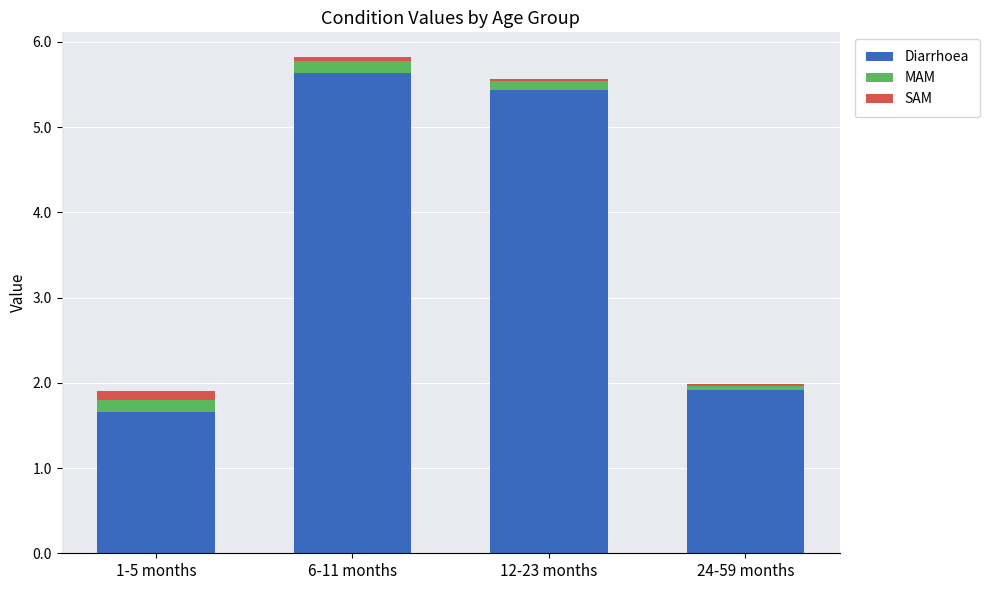

Are the bars grouped side by side (vs. stacked)?

No